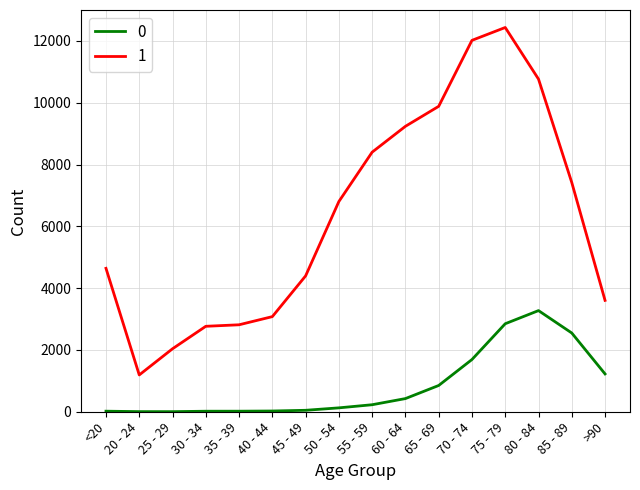

At which category is the sum across all series the highest?

75 - 79